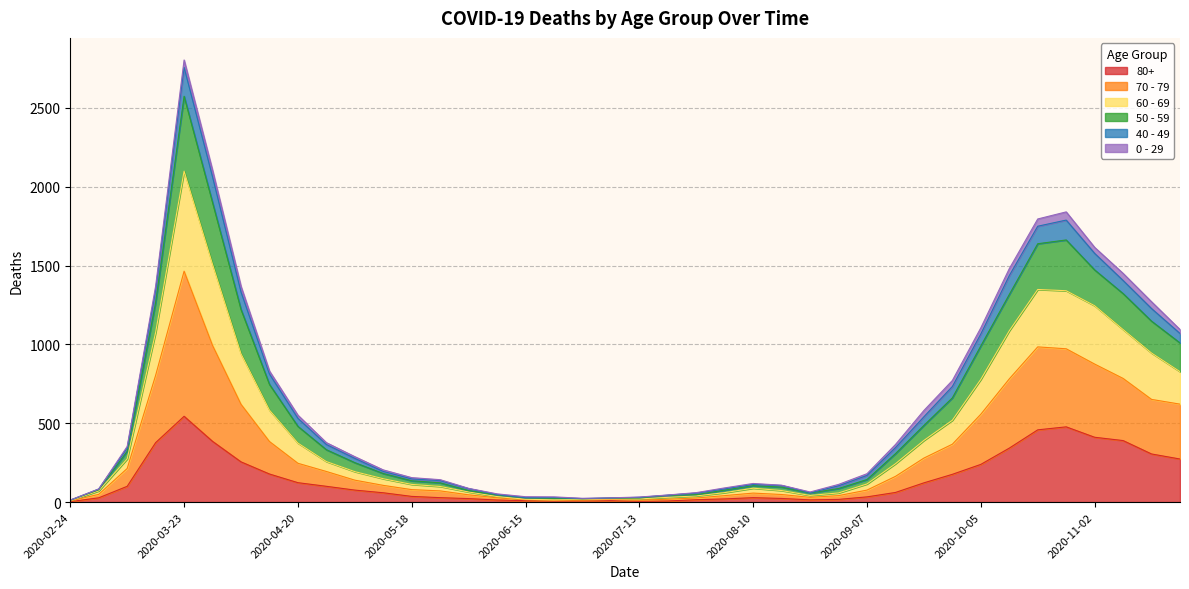

True or false: 80+ and 70 - 79 intersect in this chart.

False